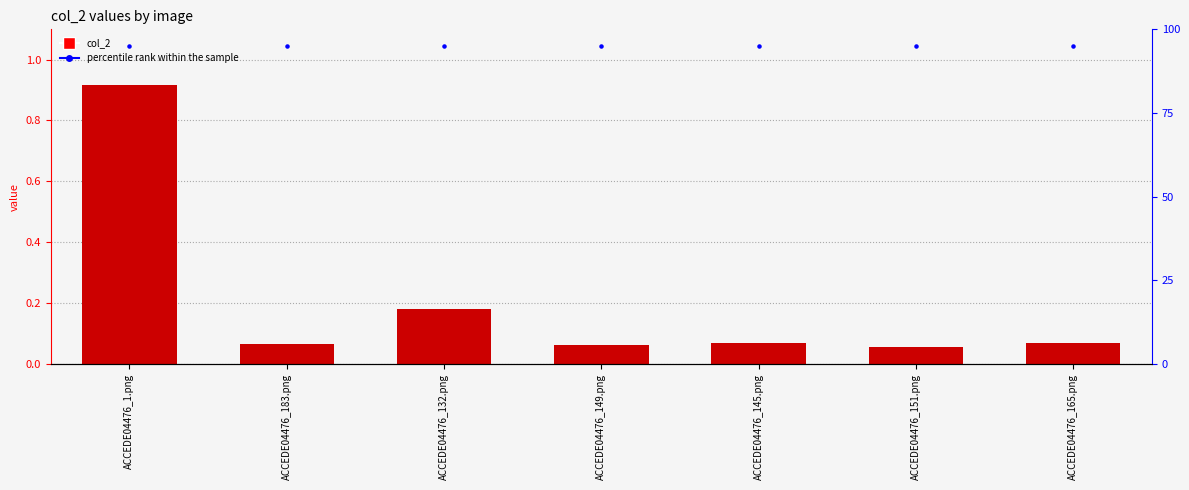

At how many categories does at least one series exceed 6?

7